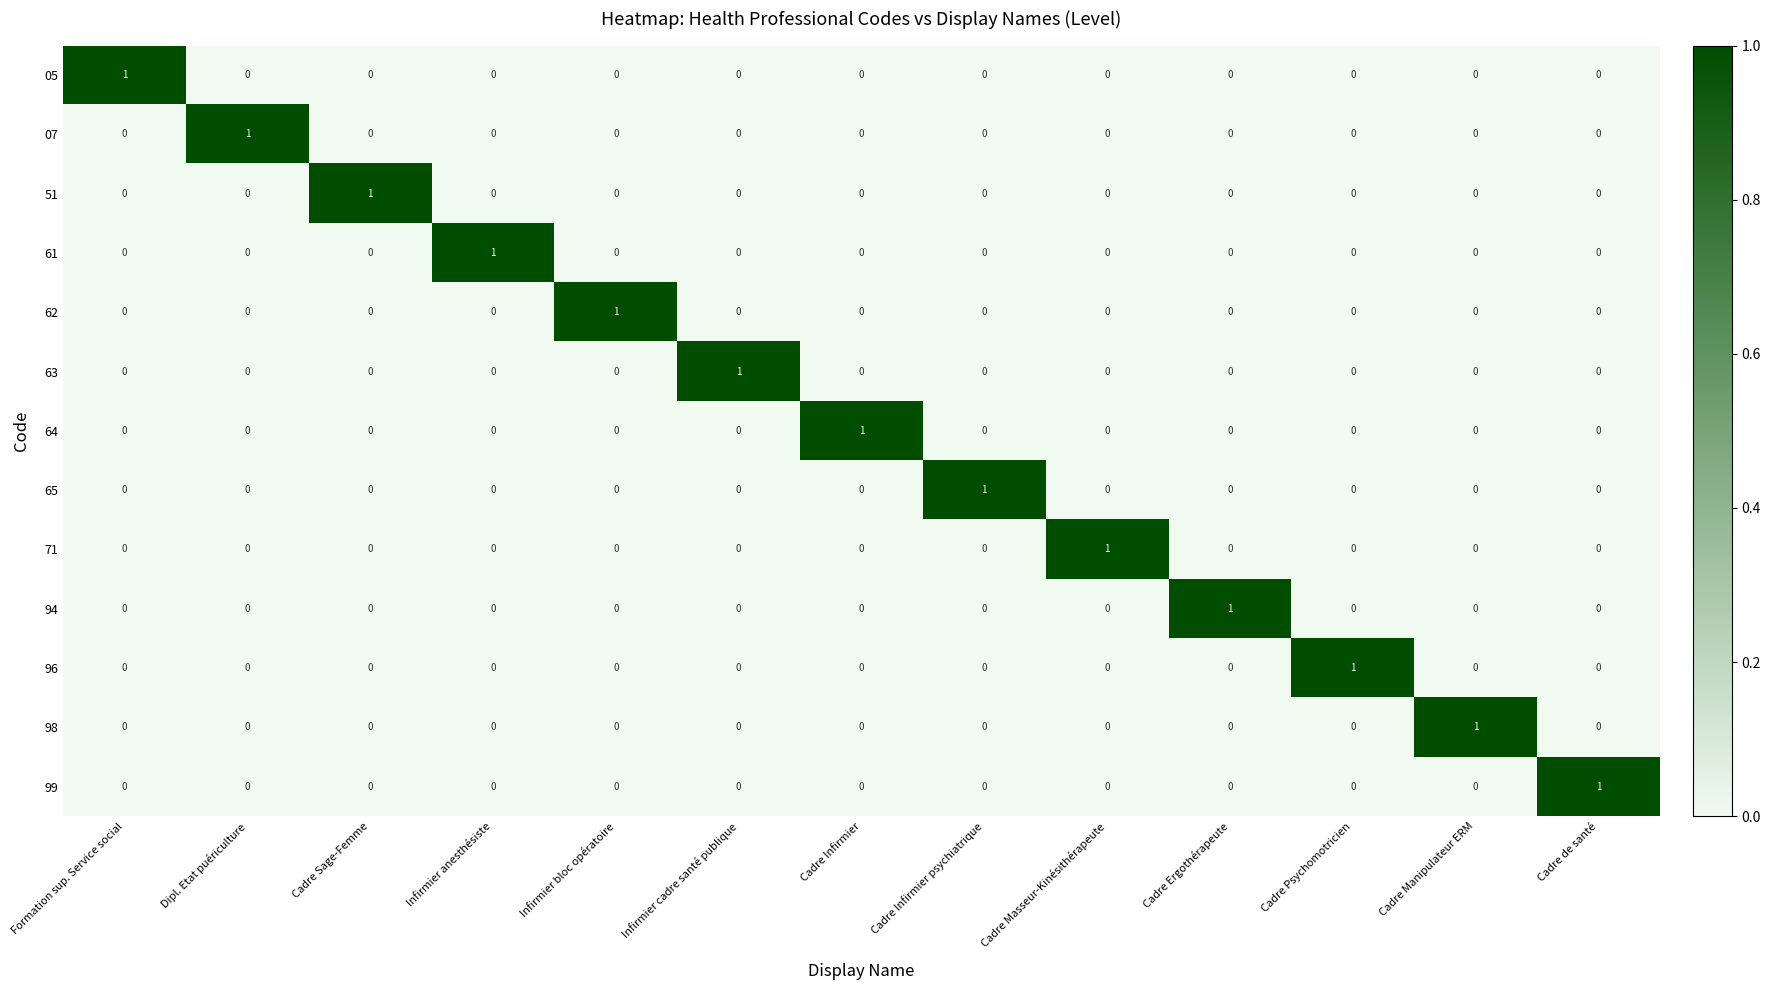

What is the difference between the highest and lowest values at Infirmier anesthésiste?

1